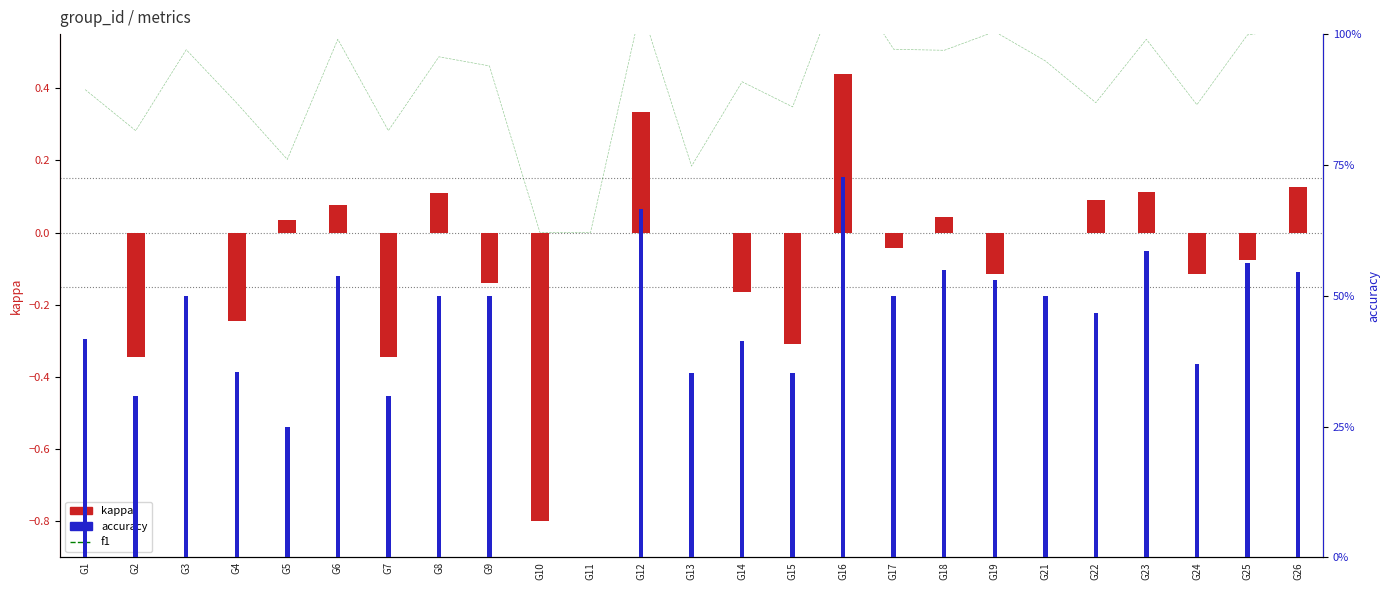

What is the value of the f1 bar at the 5th from the left?

0.2